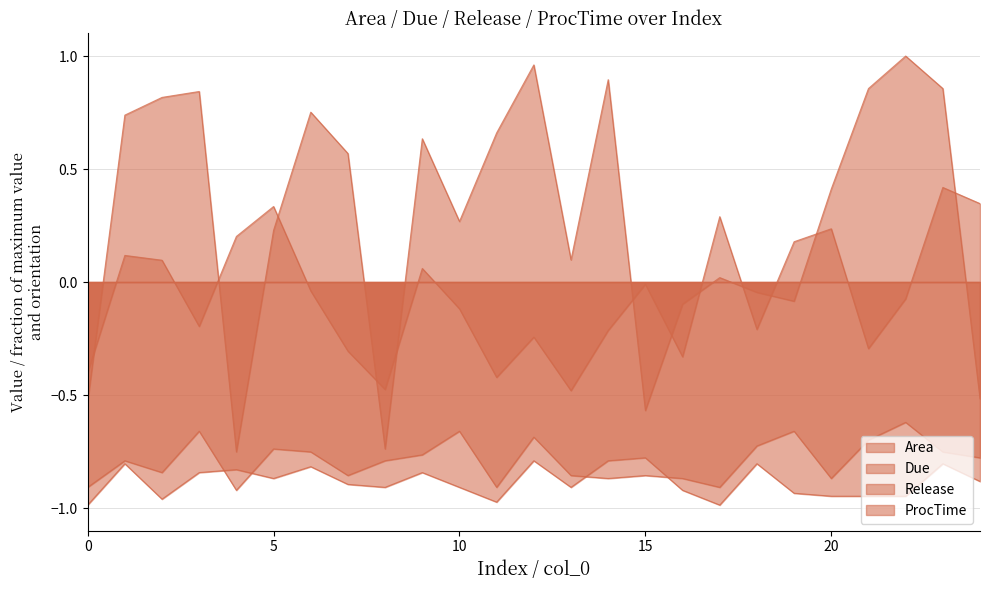

Rank the categories by Area value from highest to lowest.

23, 24, 5, 17, 20, 4, 19, 1, 2, 9, 15, 6, 22, 10, 3, 18, 14, 12, 21, 7, 16, 0, 11, 8, 13